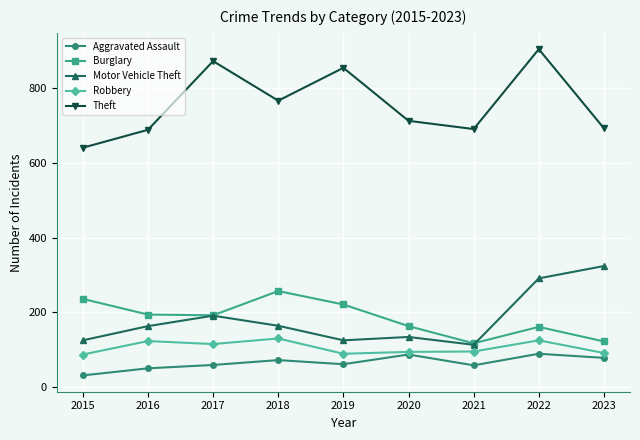

At which category does Burglary reach its first local peak?

2018